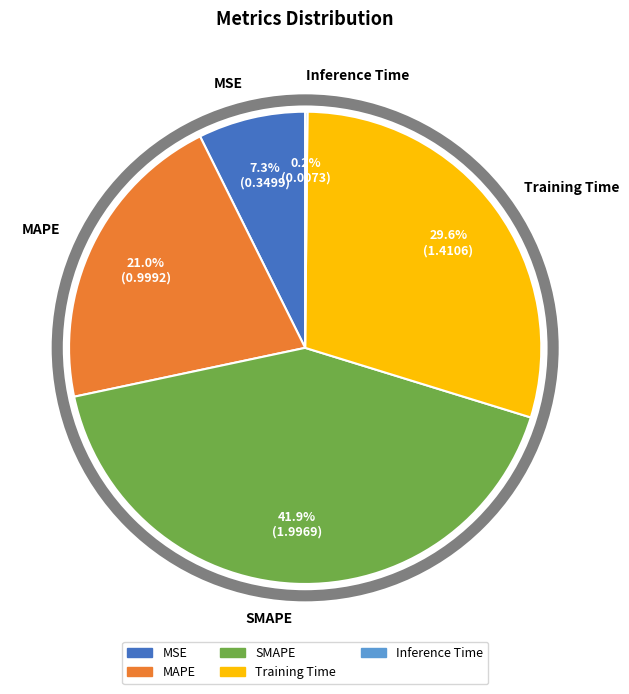

Is the sum of Training Time and MSE greater than half?

No